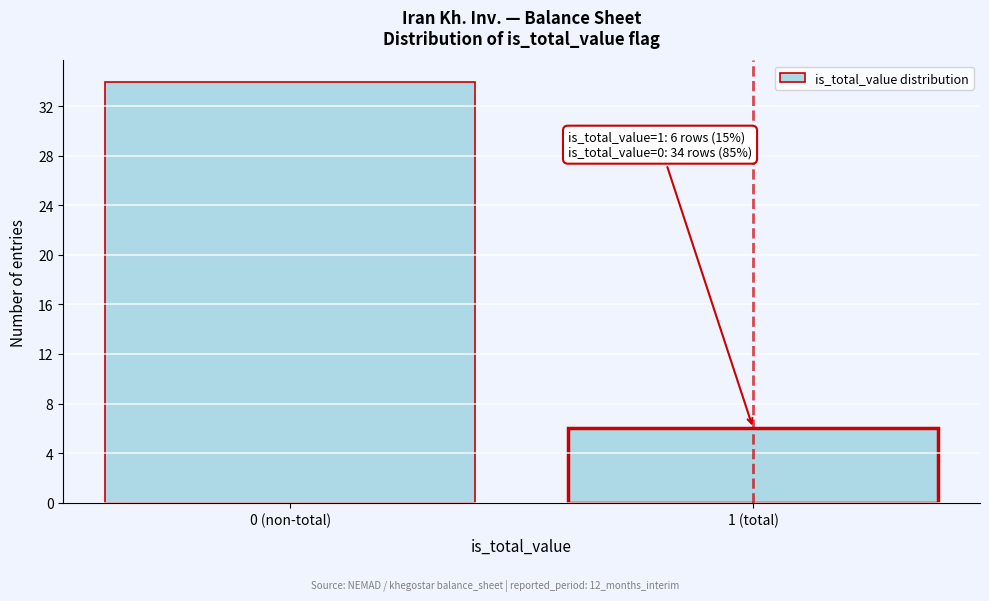

Reading left to right, extract all data points from this chart.

34	6